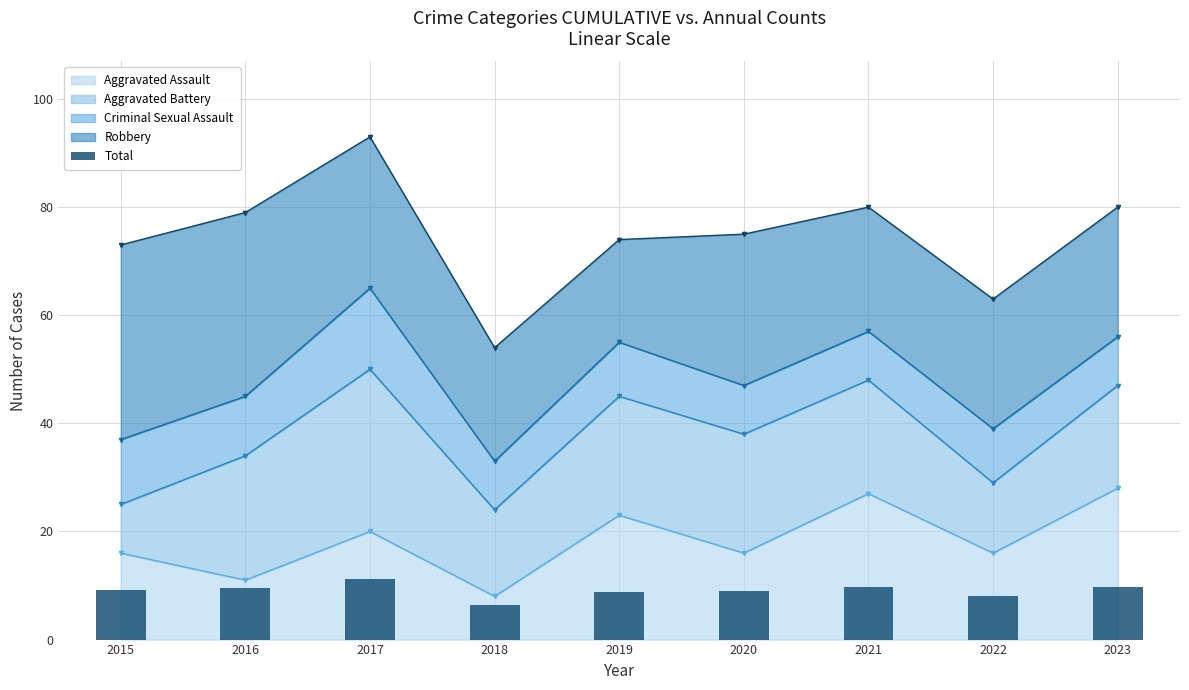

What is the difference between the values at 2023 and 2019?

0.8